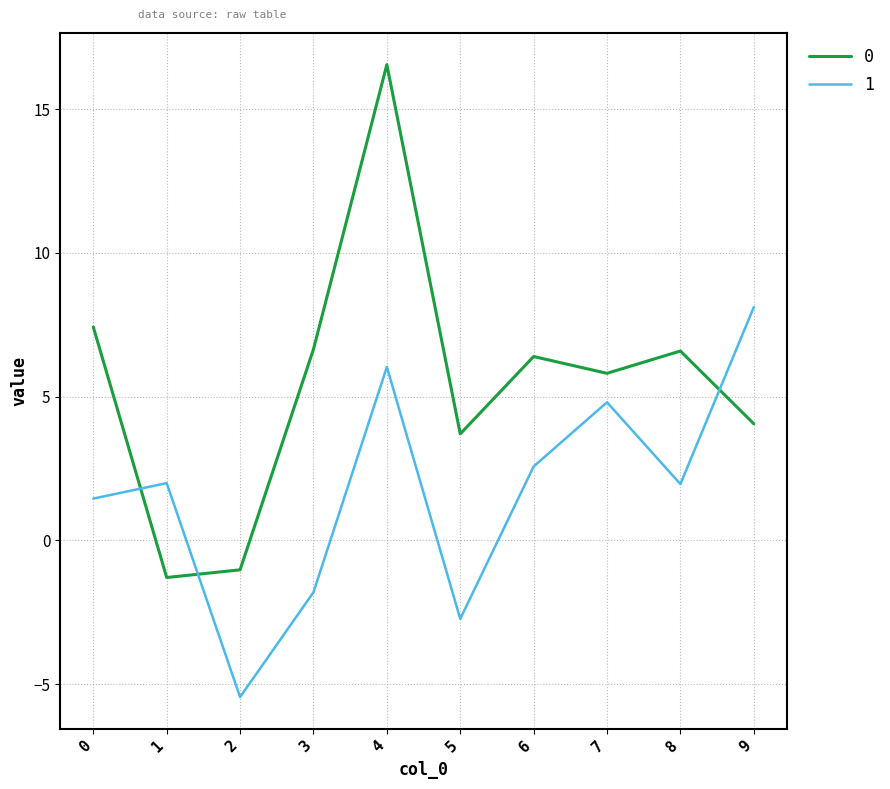

Is it true that 0 equals -1.8 at 2?

False